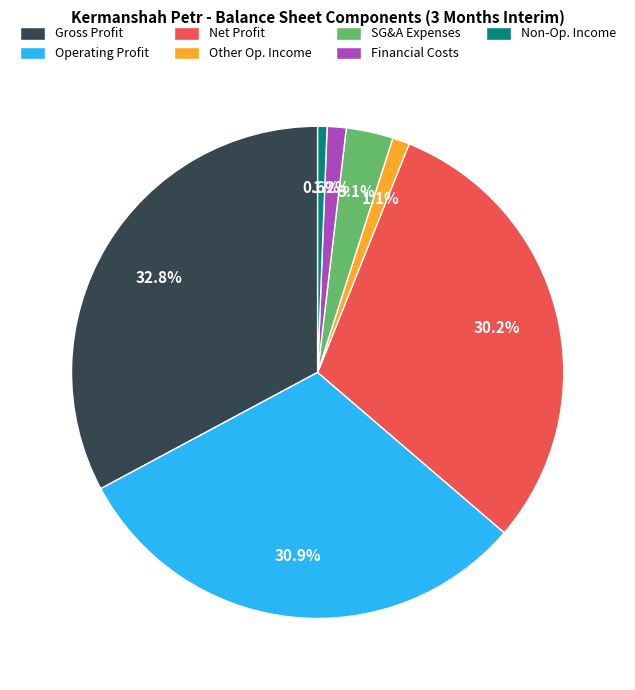

Combined, do Gross Profit and Non-Op. Income account for over 50%?

No